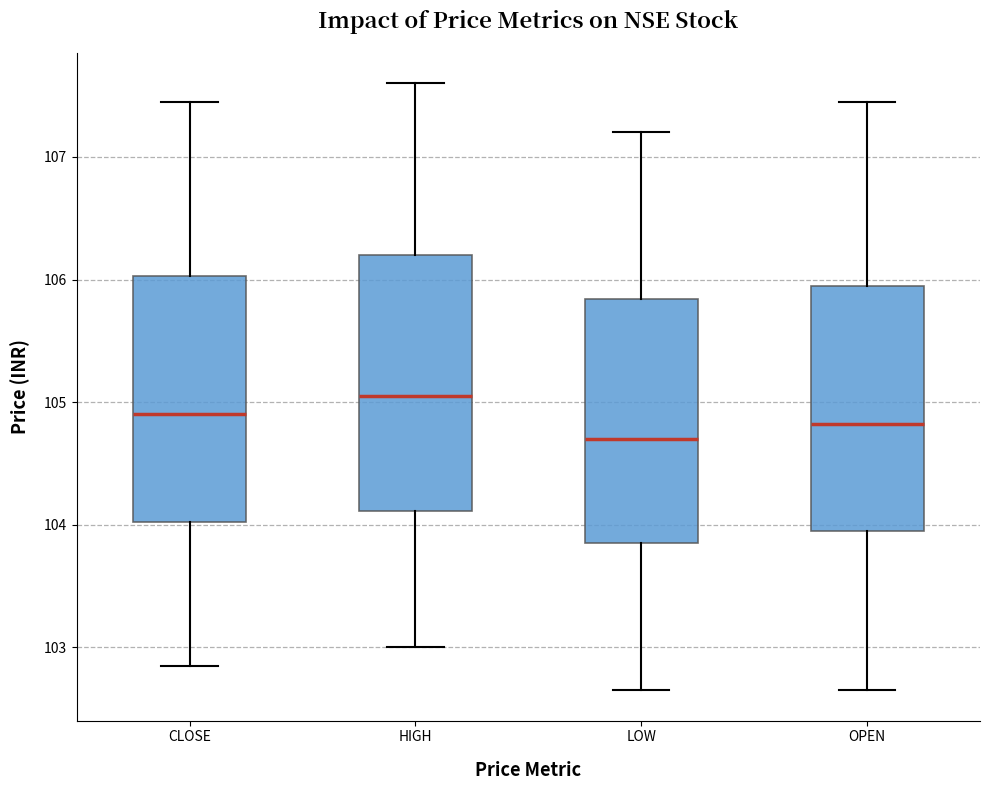

Reading left to right, read every box against the y-axis: the position of its median line, the range the box covers, and the ends of its whiskers. The values are not printed on the chart, so give them approximately, as read against the axis.

CLOSE: median 104.9, box 104.0 to 106.0, whiskers 102.9 to 107.5
HIGH: median 105.1, box 104.1 to 106.2, whiskers 103.0 to 107.6
LOW: median 104.7, box 103.9 to 105.8, whiskers 102.7 to 107.2
OPEN: median 104.8, box 104.0 to 106.0, whiskers 102.7 to 107.5